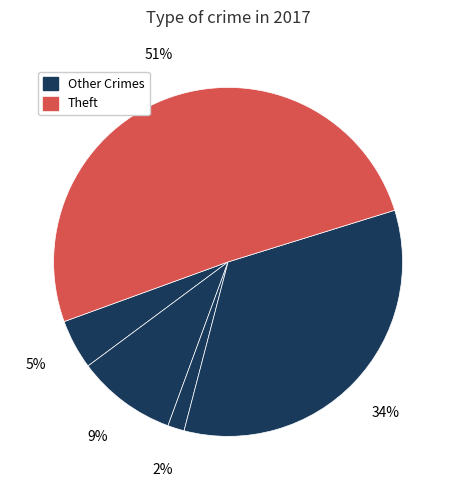

Count the number of slices in the pie.

5